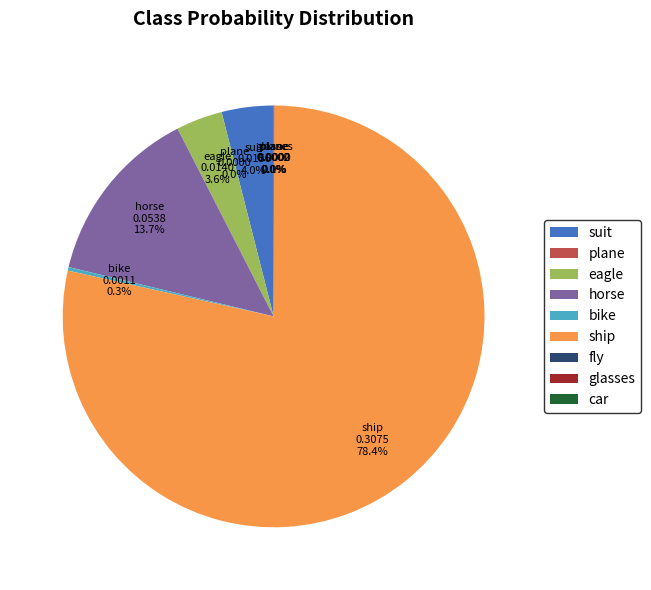

Is there any slice that represents more than half of the pie?

Yes